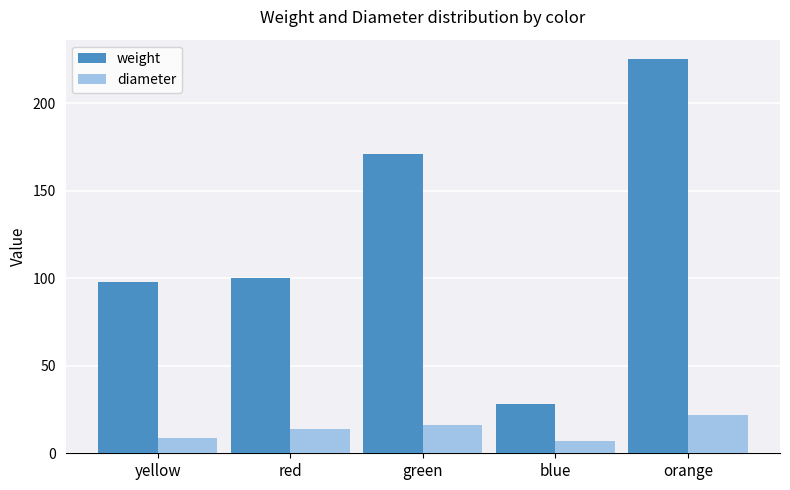

Reading right to left, what are all the values shown in this chart?

weight: 225	28	171	100	98
diameter: 22	7	16	14	9